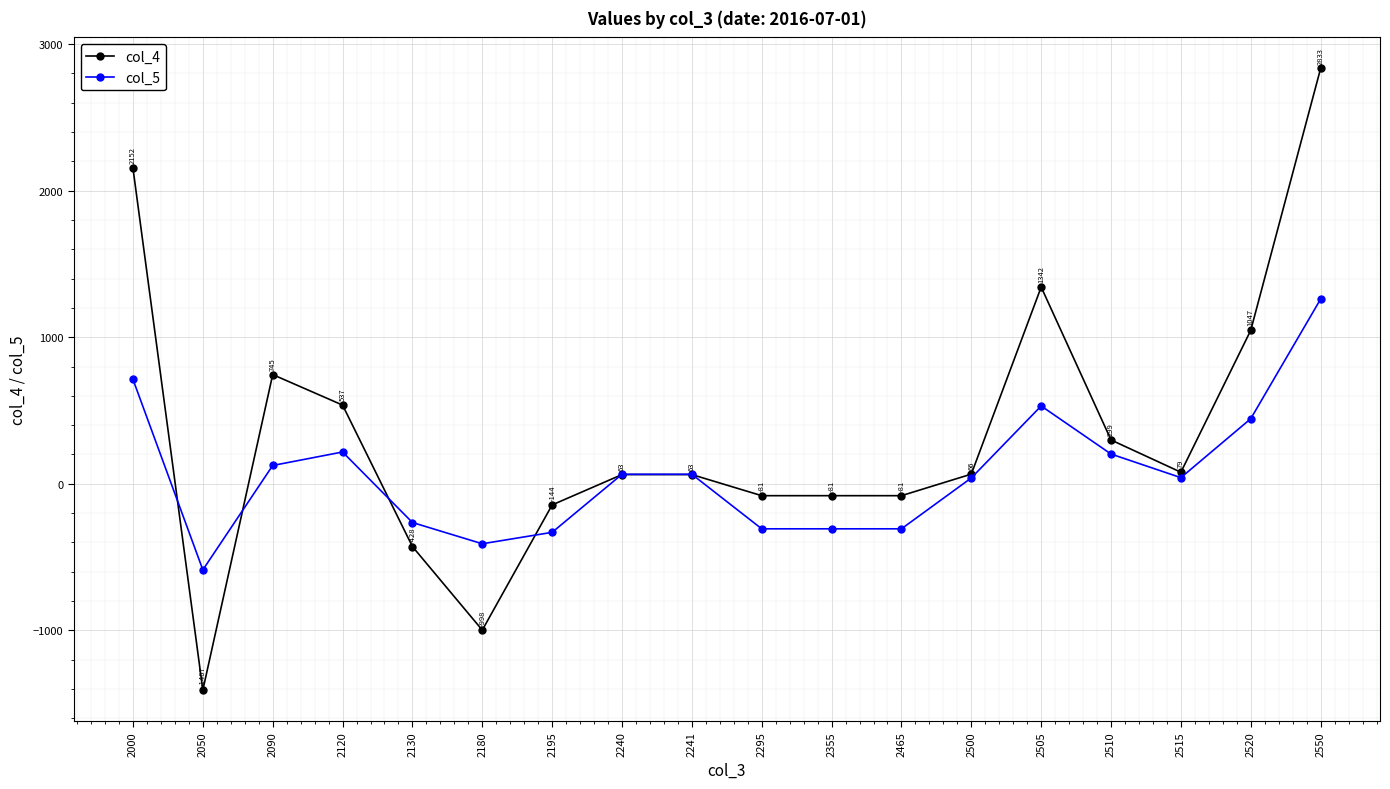

Rank the series by their maximum value, from highest to lowest.

col_4, col_5